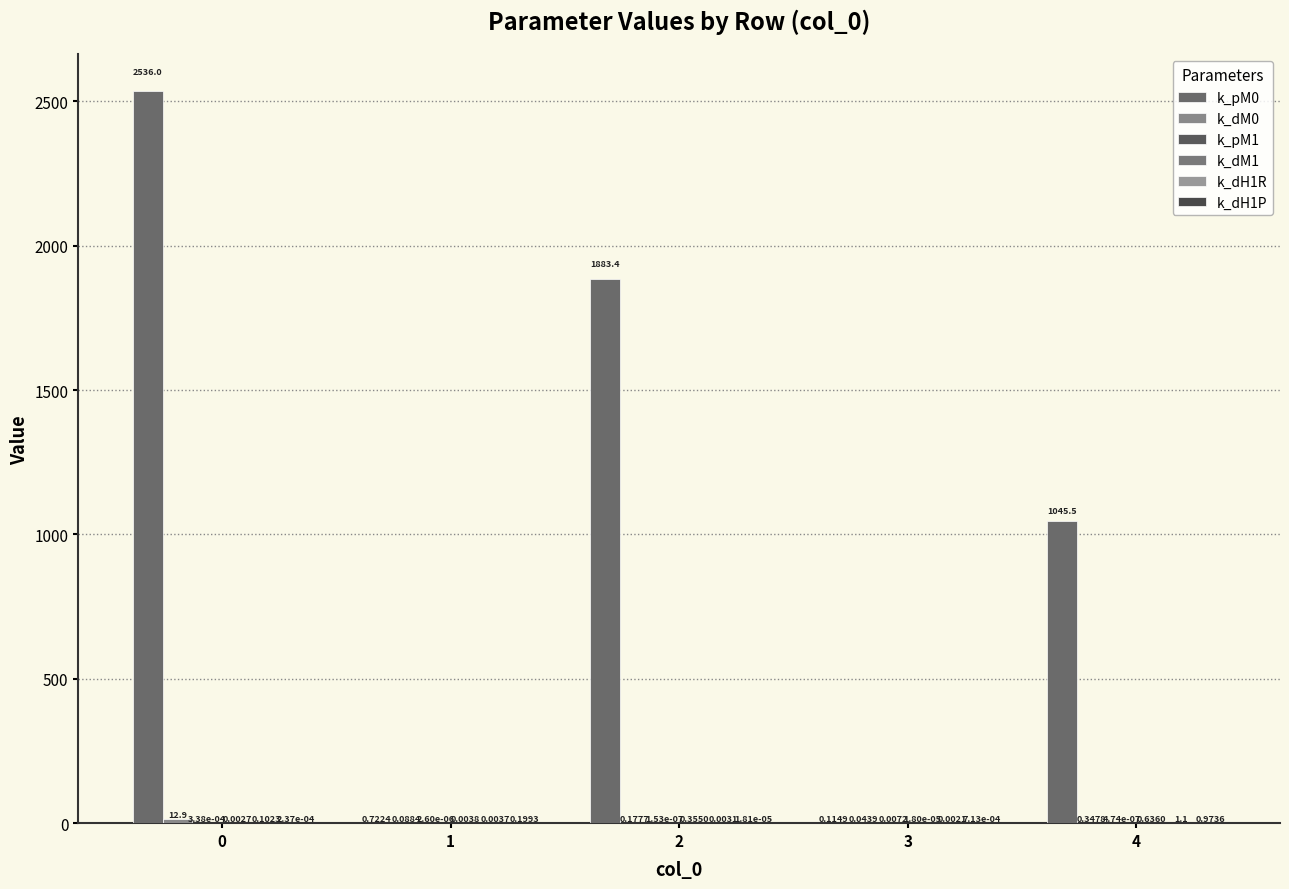

What is the spread (max minus min) of values at 2?

1883.4